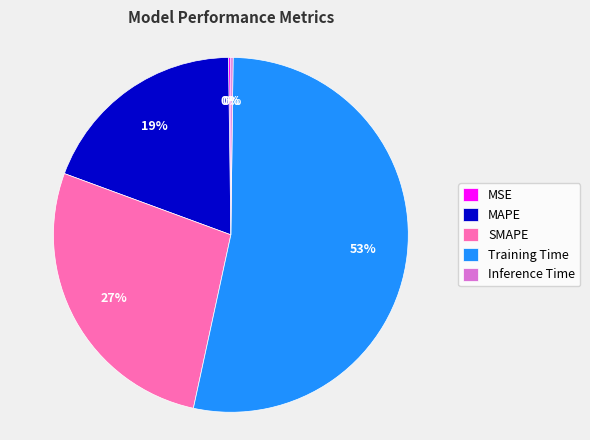

Between Training Time and SMAPE, which is larger?

Training Time